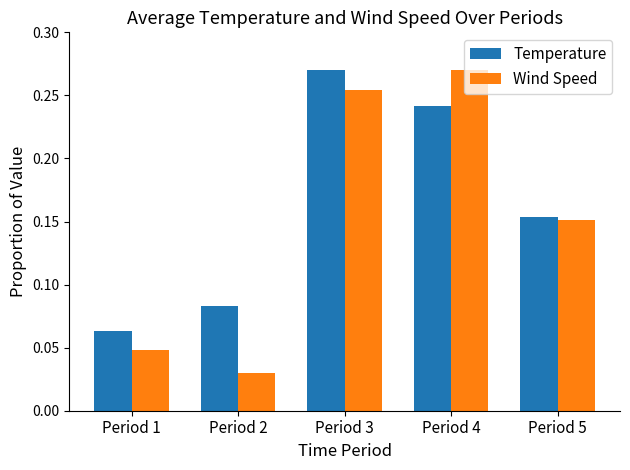

Which series has the largest range (max minus min)?

Wind Speed